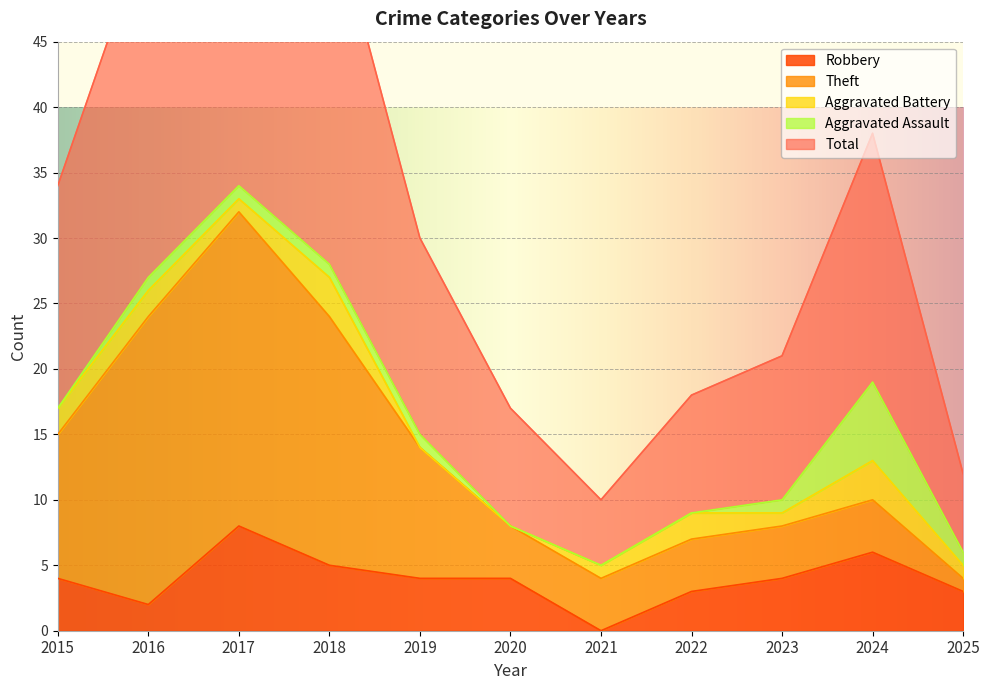

How many values in Aggravated Battery are above zero?

9